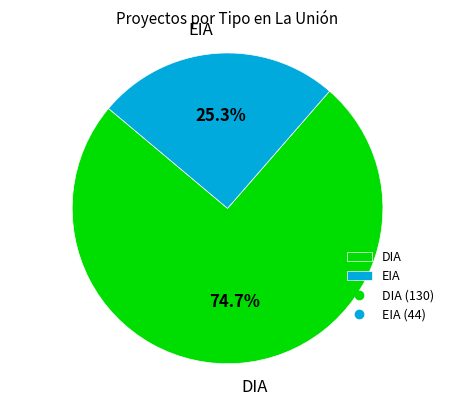

What portion of the pie excludes DIA?

25.3%